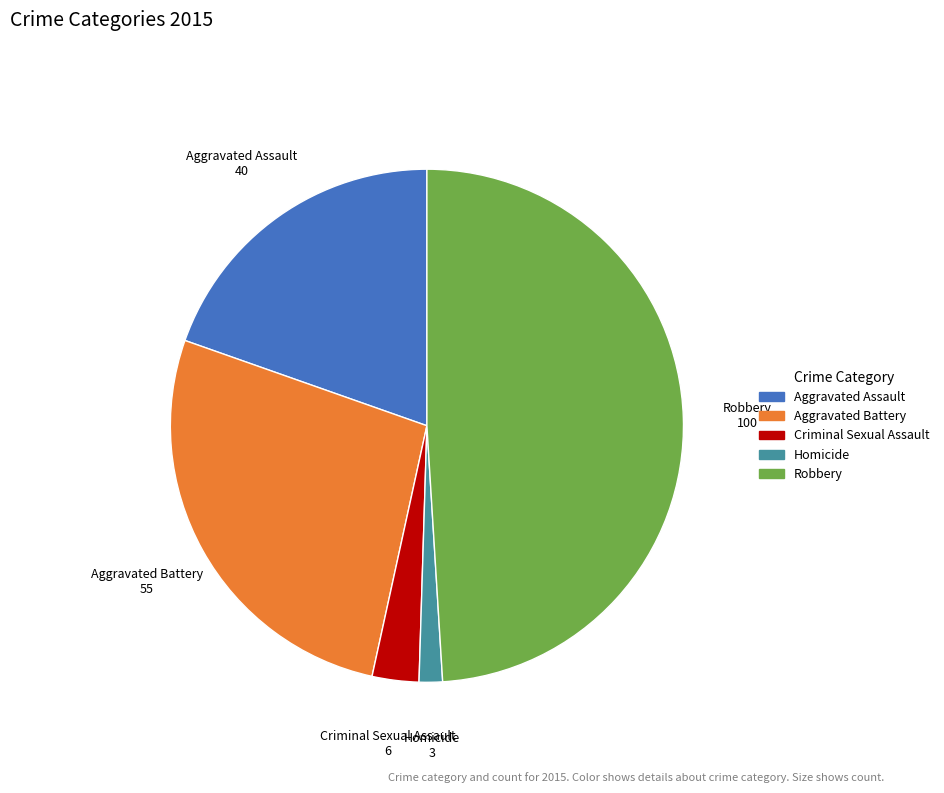

Combined, do Aggravated Battery and Homicide account for over 50%?

No